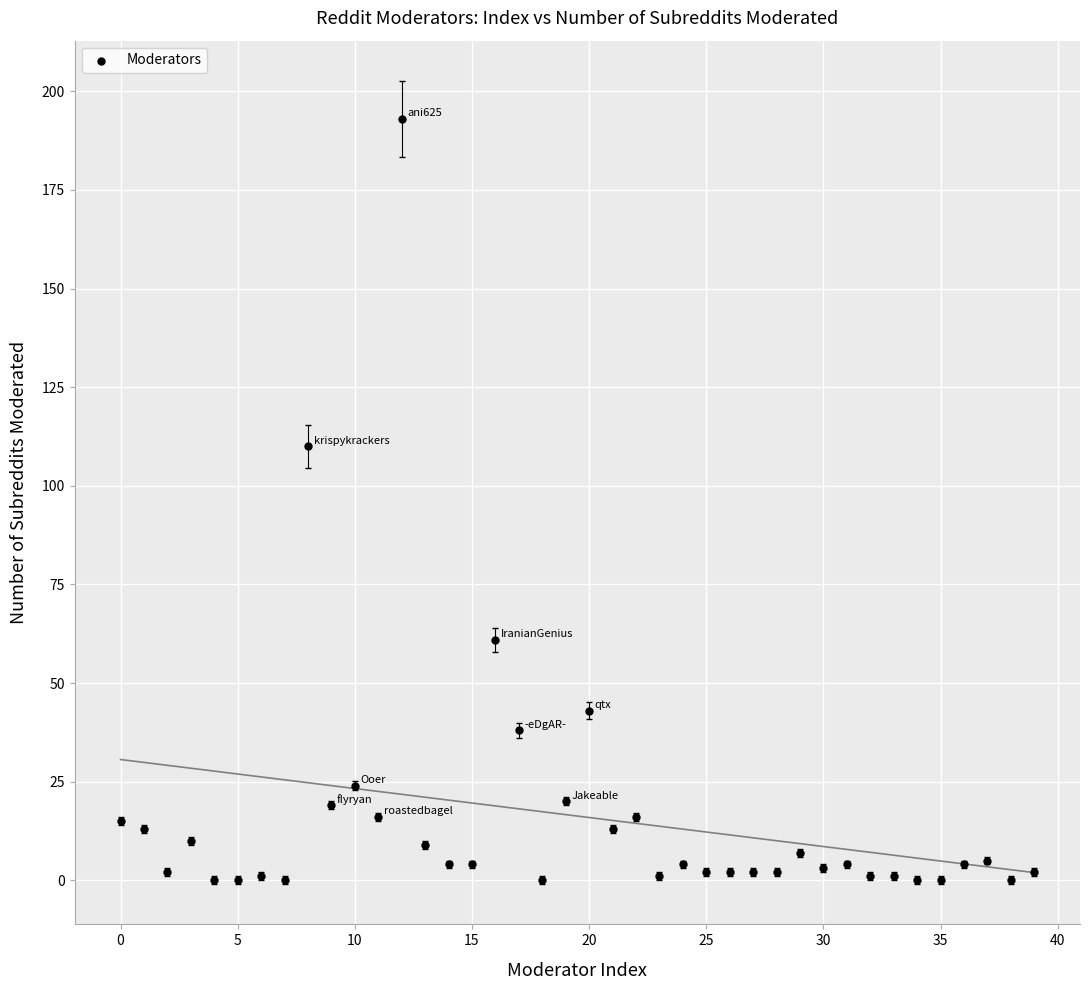

What is the range of Y values (max minus min)?

193